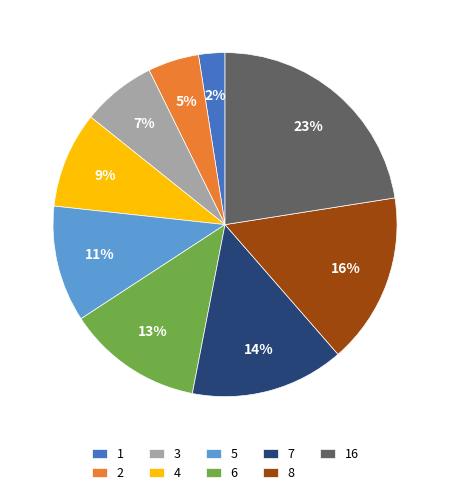

The 6 slice represents 13% of the pie. True or false?

True